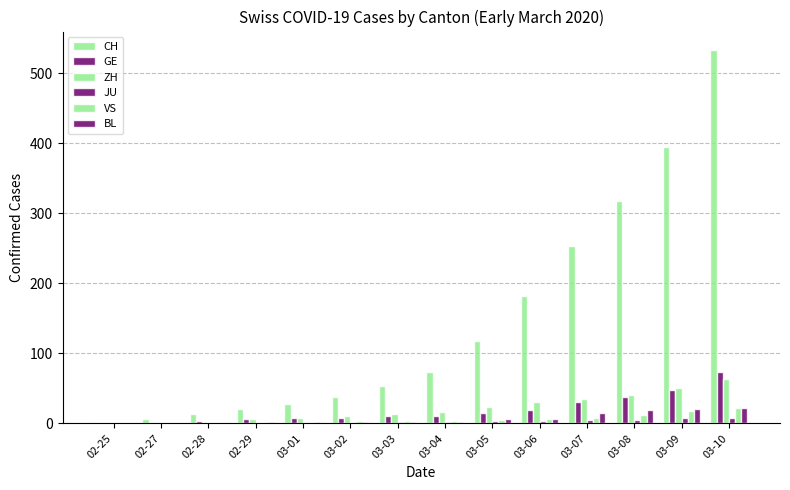

The JU series shows 2 at 03-05. True or false?

False